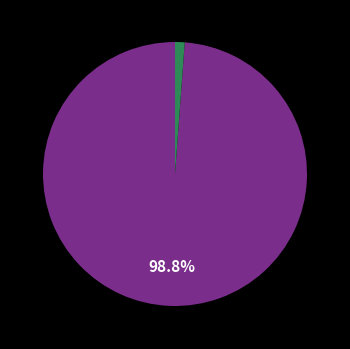

Is there any slice that represents more than half of the pie?

Yes